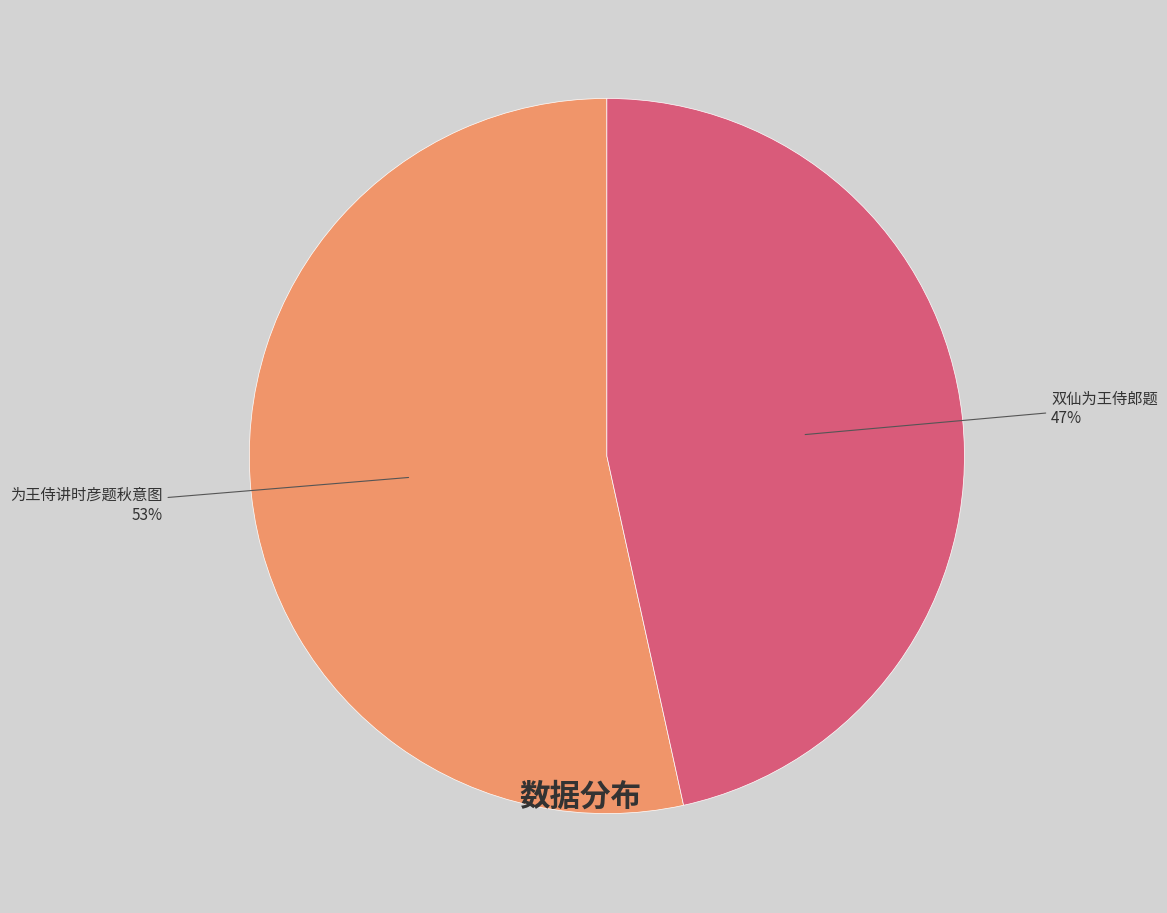

Is there a majority slice in this chart?

Yes